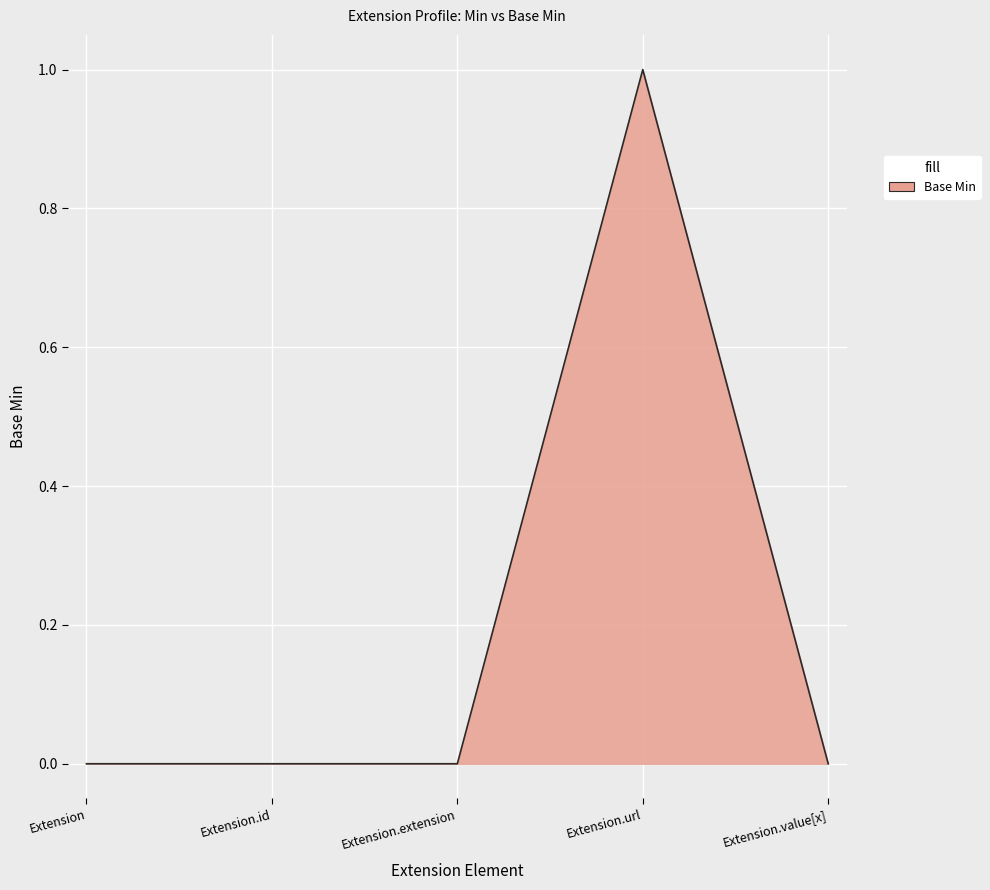

The chart shows a value of 1 at Extension.value[x]. True or false?

False